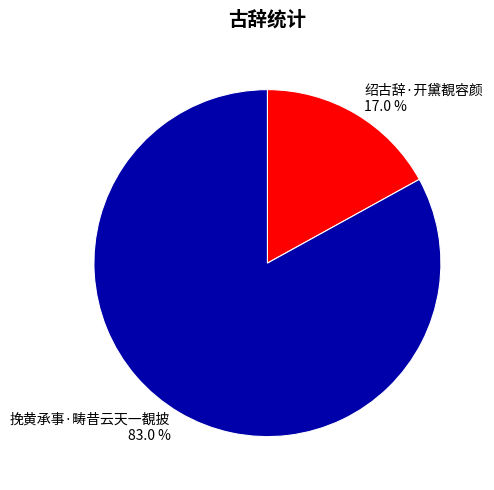

What percentage is the 挽黄承事·畴昔云天一覩披 slice, to the nearest percent?

83%